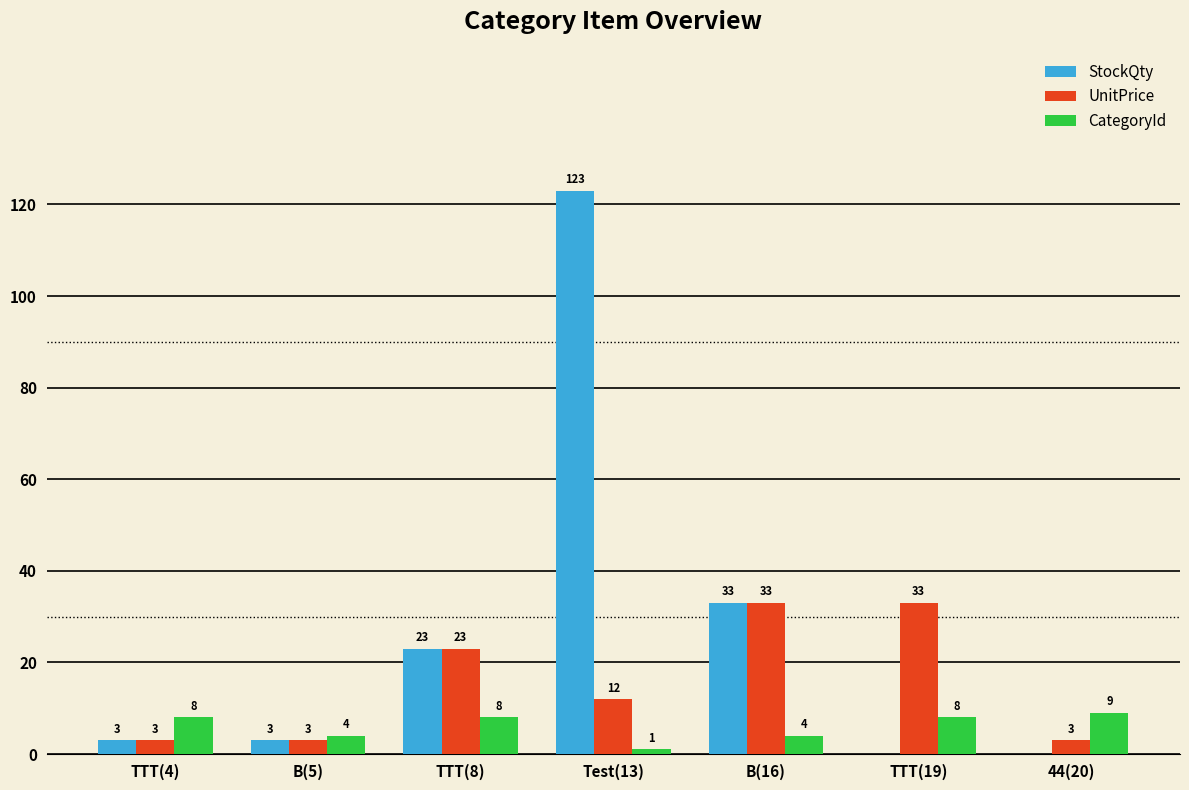

How many positive values does the StockQty series have?

5